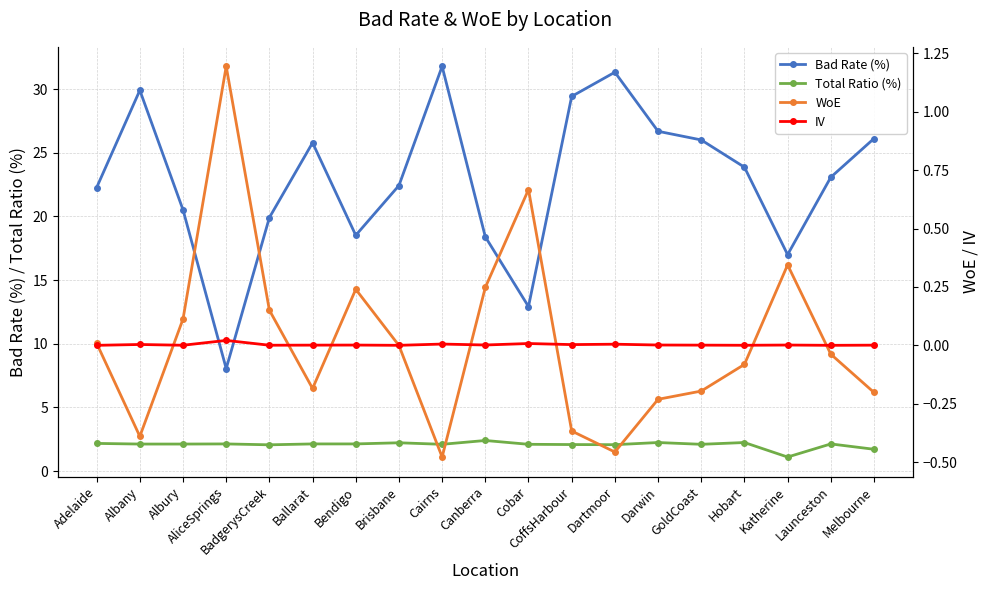

At how many categories does at least one series exceed 21?

12